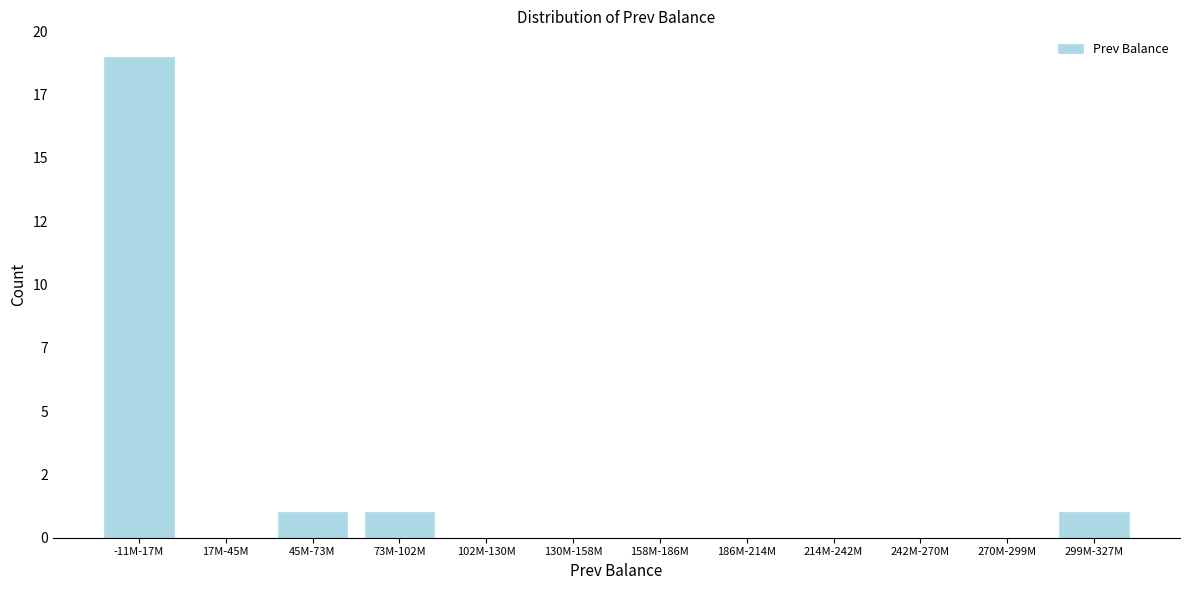

Are the bars horizontal?

No